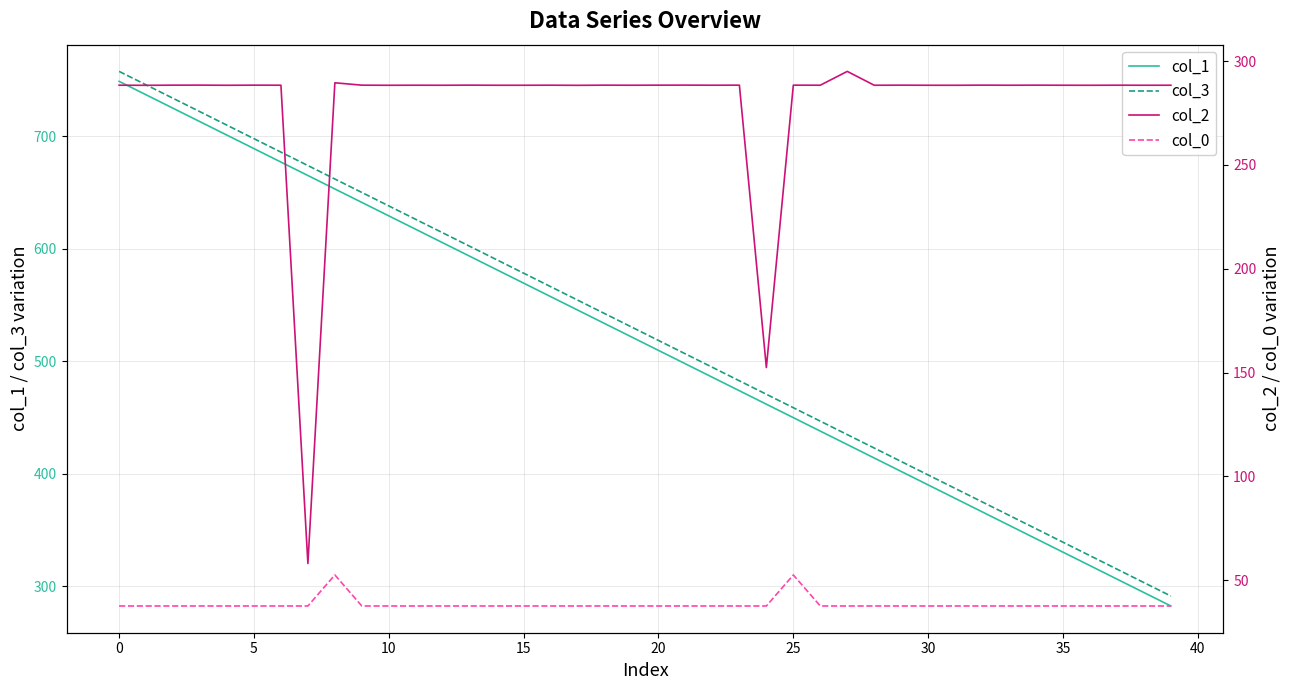

What are all the series names shown in the legend?

col_1, col_3, col_2, col_0